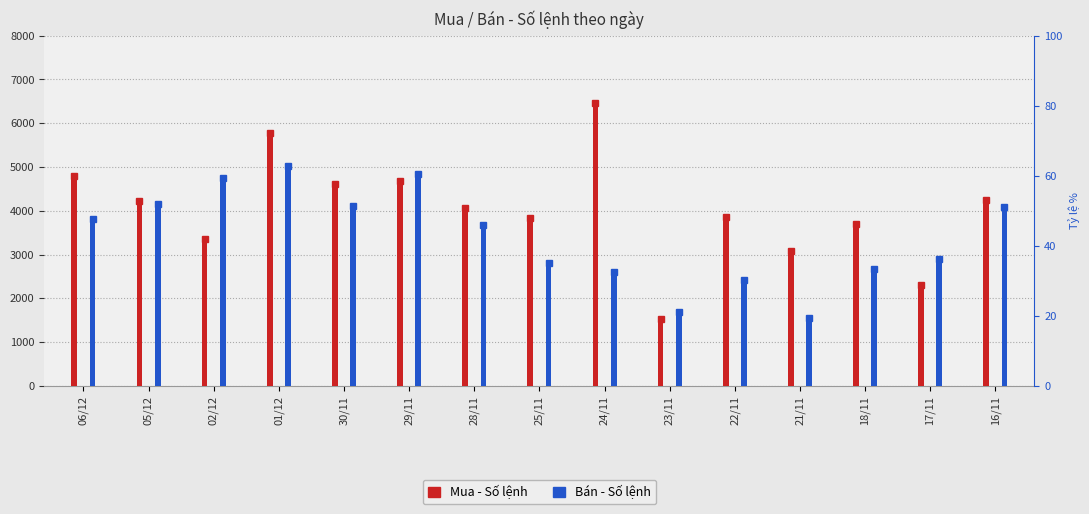

How many data points in Mua - Số lệnh are less than 4061?

7